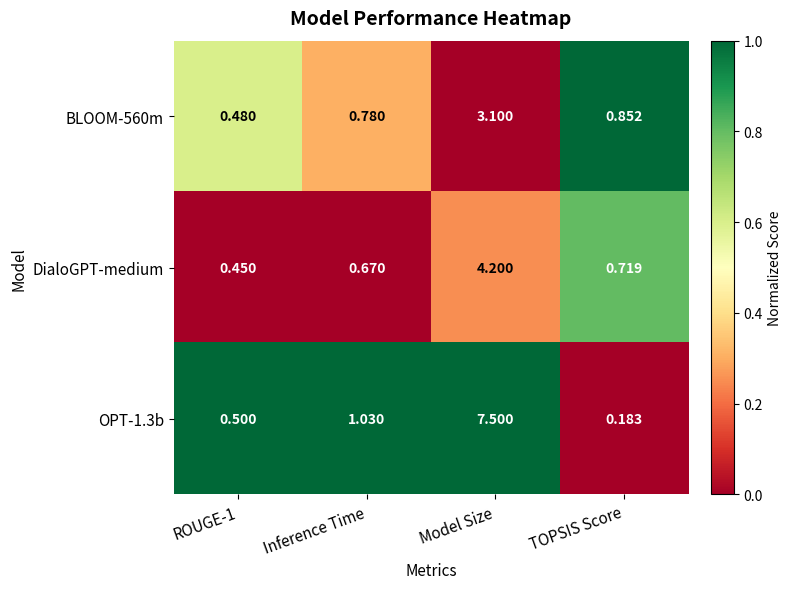

Is the value of BLOOM-560m at Inference Time greater than the value of OPT-1.3b at Inference Time?

No